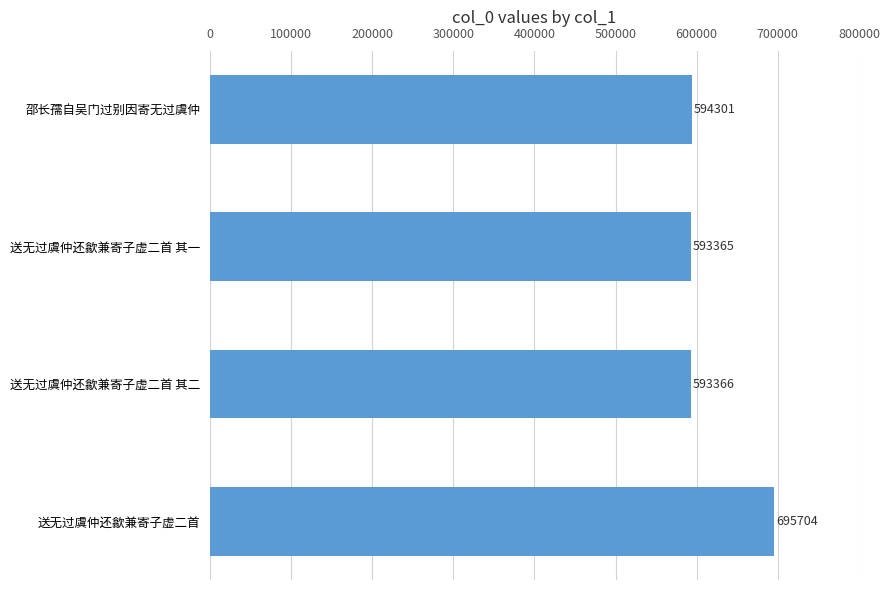

What is the change in value from 邵长孺自吴门过别因寄无过虞仲 to 送无过虞仲还歙兼寄子虚二首?

+101403